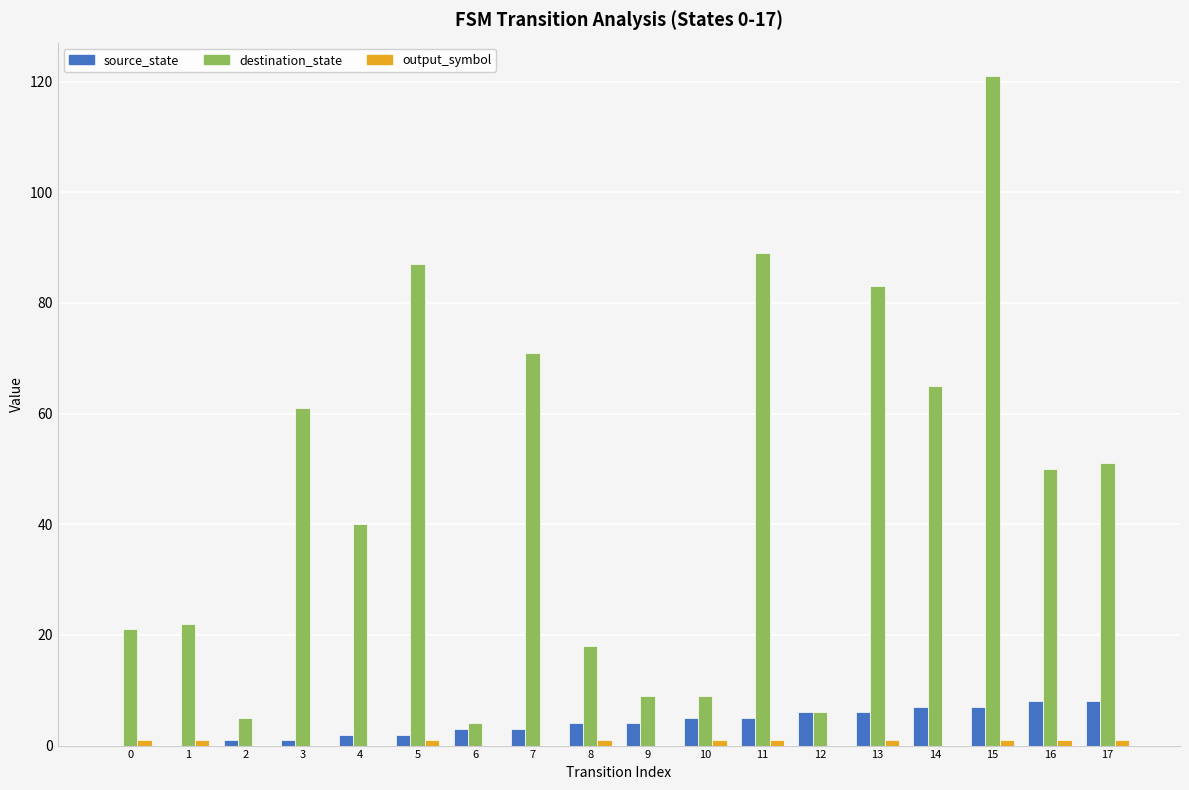

Which series changed the most between 5 and 9?

destination_state